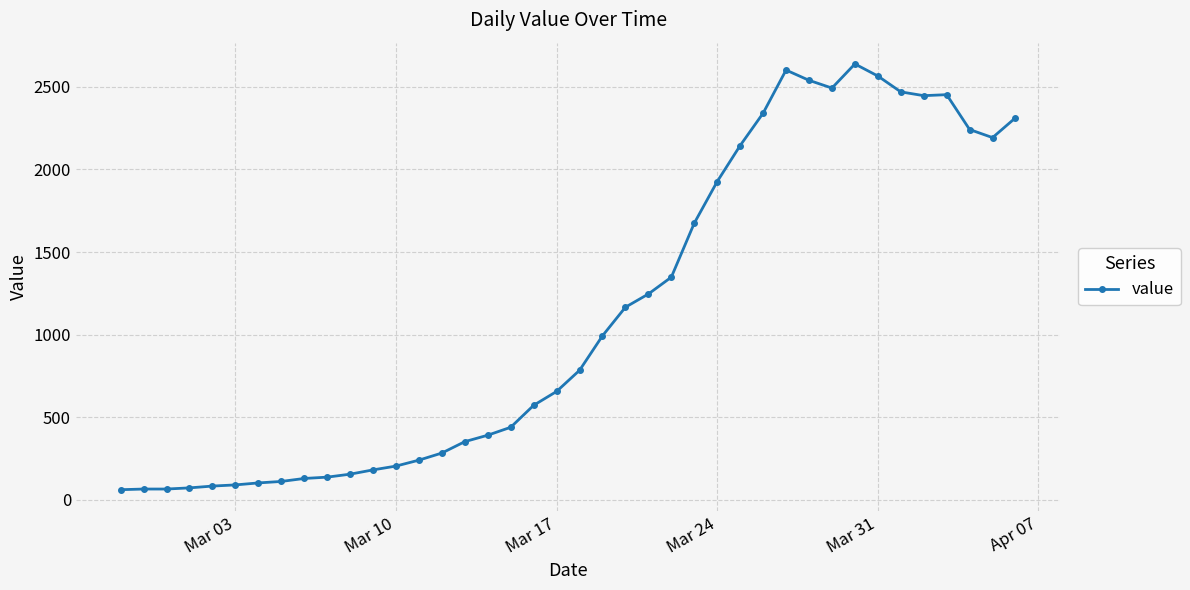

How many data points are less than 784?

20